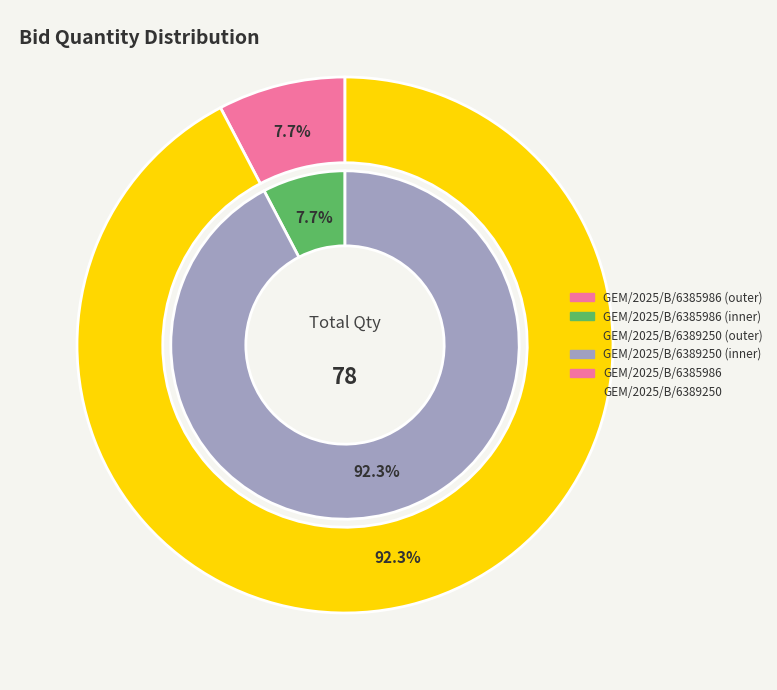

What percentage do GEM/2025/B/6389250 and GEM/2025/B/6385986 together represent?

100.0%